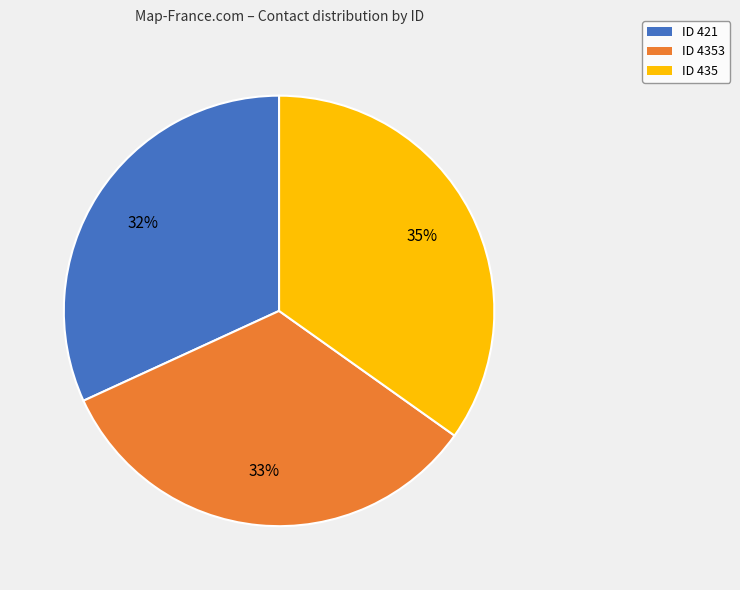

Does any single category account for the majority?

No